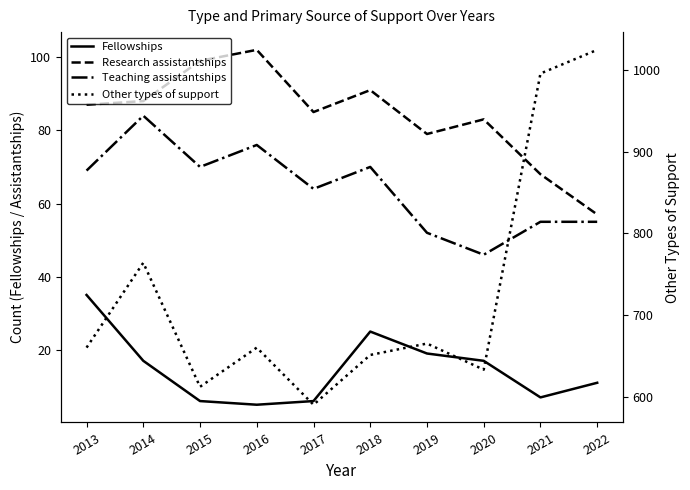

Between 2021 and 2013, which is larger?

2013